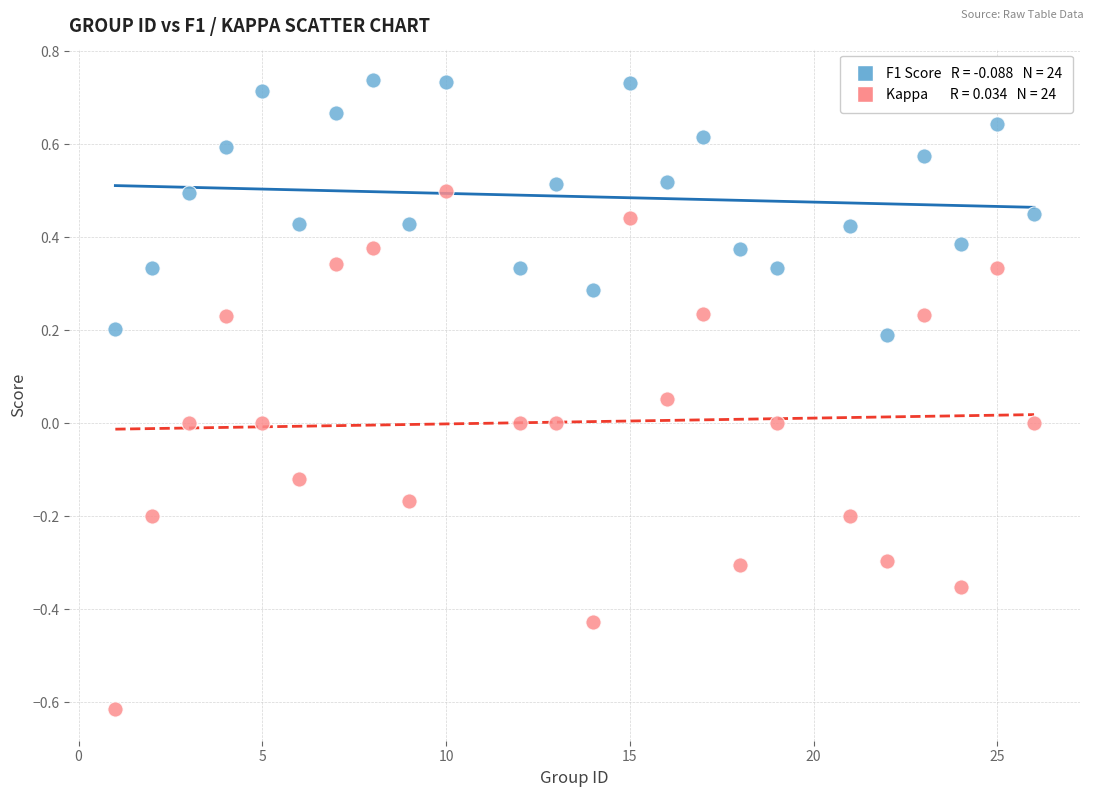

Across all data points, what is the range of X values (max minus min)?

25.0